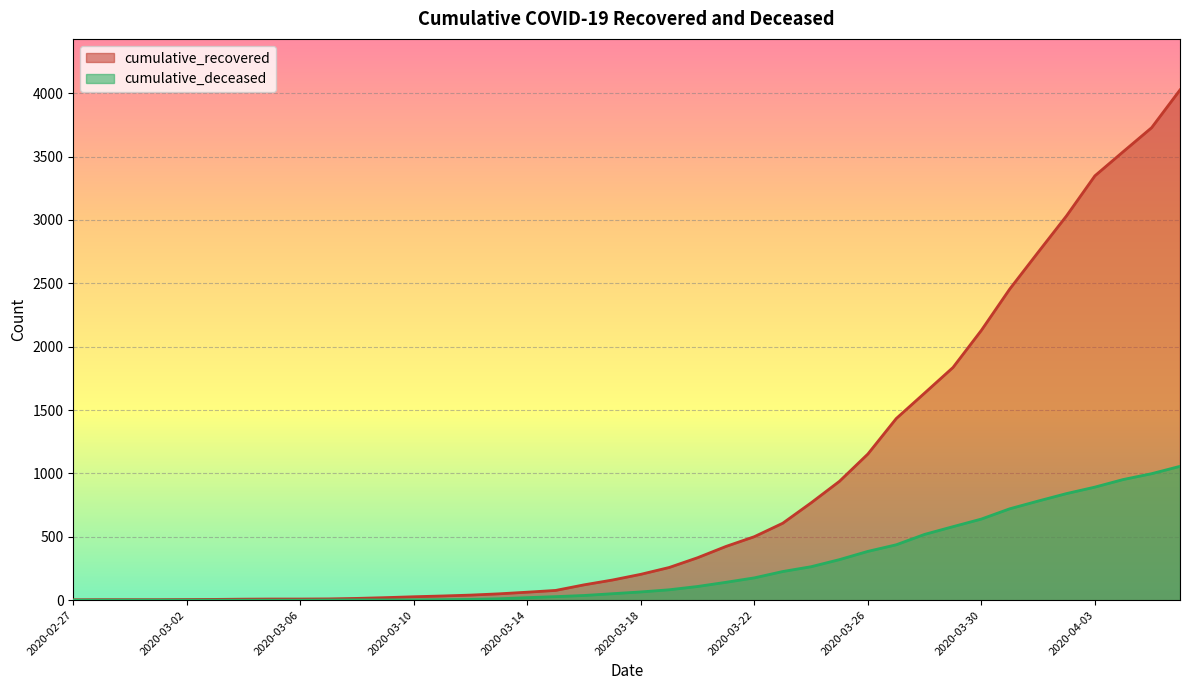

Reading left to right, extract all data points from this chart.

cumulative_recovered: 3	4	4	4	5	6	8	9	9	10	14	20	27	33	40	50	63	77	121	159	204	258	335	424	501	607	768	938	1153	1433	1634	1836	2129	2455	2745	3032	3348	3539	3728	4026
cumulative_deceased: 0	0	0	0	0	0	0	0	0	1	2	2	2	4	6	11	20	28	37	51	65	82	108	141	176	226	264	320	385	437	519	580	640	721	782	841	892	952	998	1056